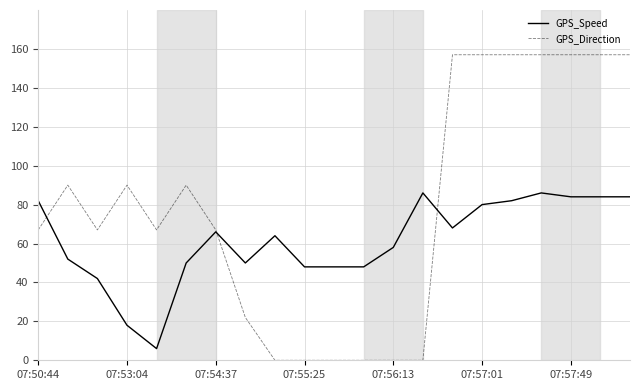

Which series has the largest range (max minus min)?

GPS_Direction